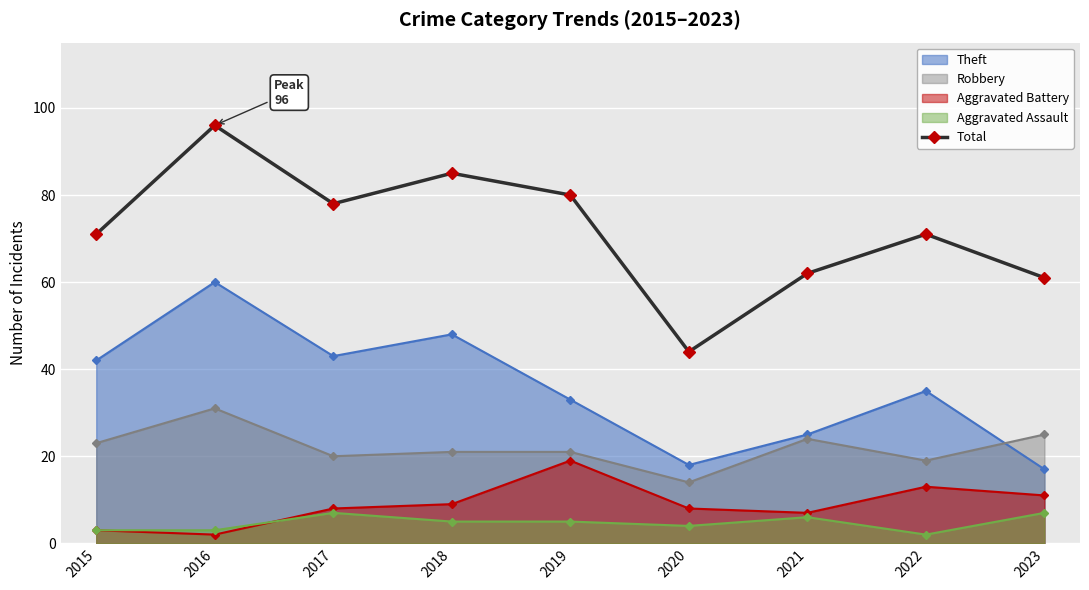

What is the maximum value shown in the chart?

96